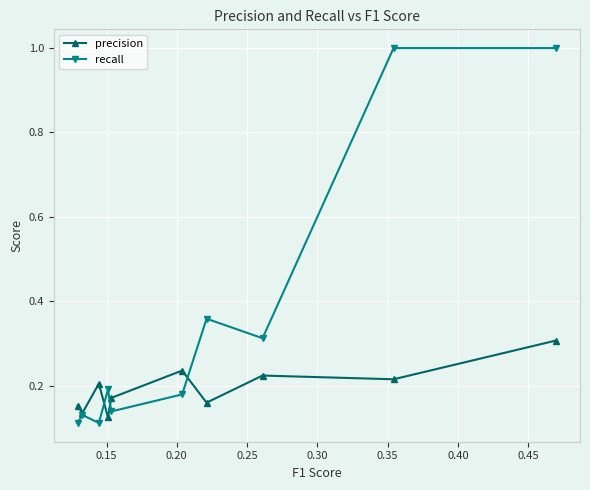

Which series has the largest range (max minus min)?

recall